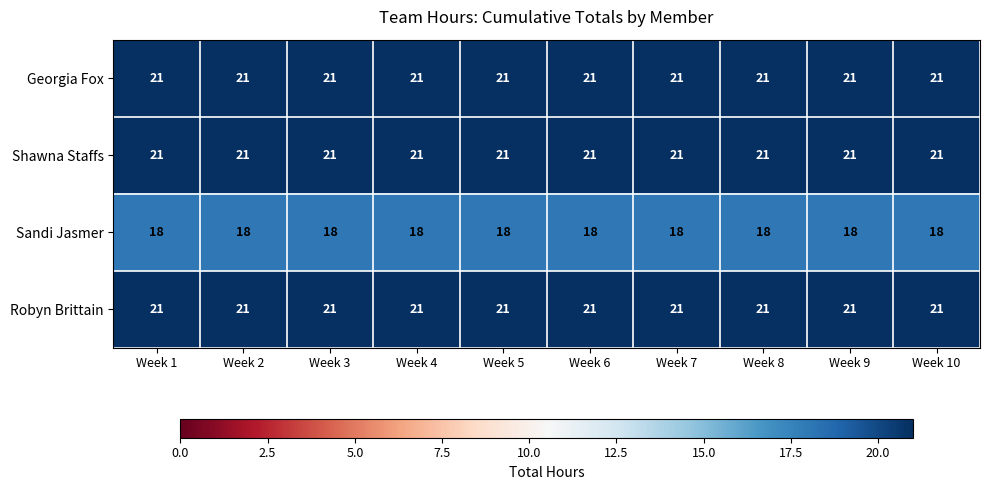

Read the Georgia Fox value at Week 4.

21